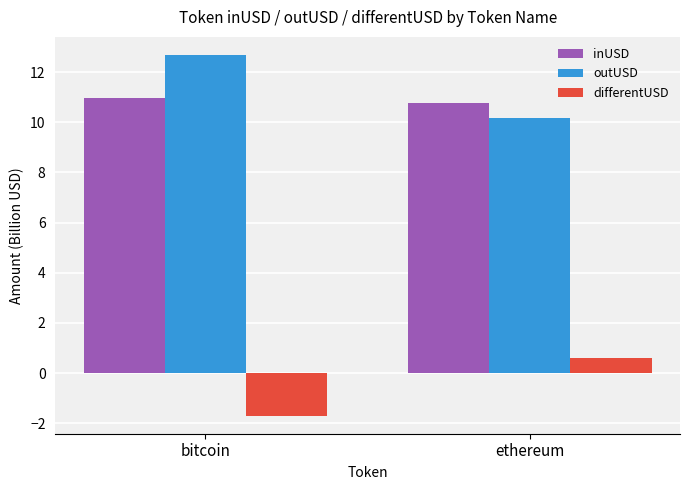

True or false: differentUSD has a value of -0.9 at bitcoin.

False